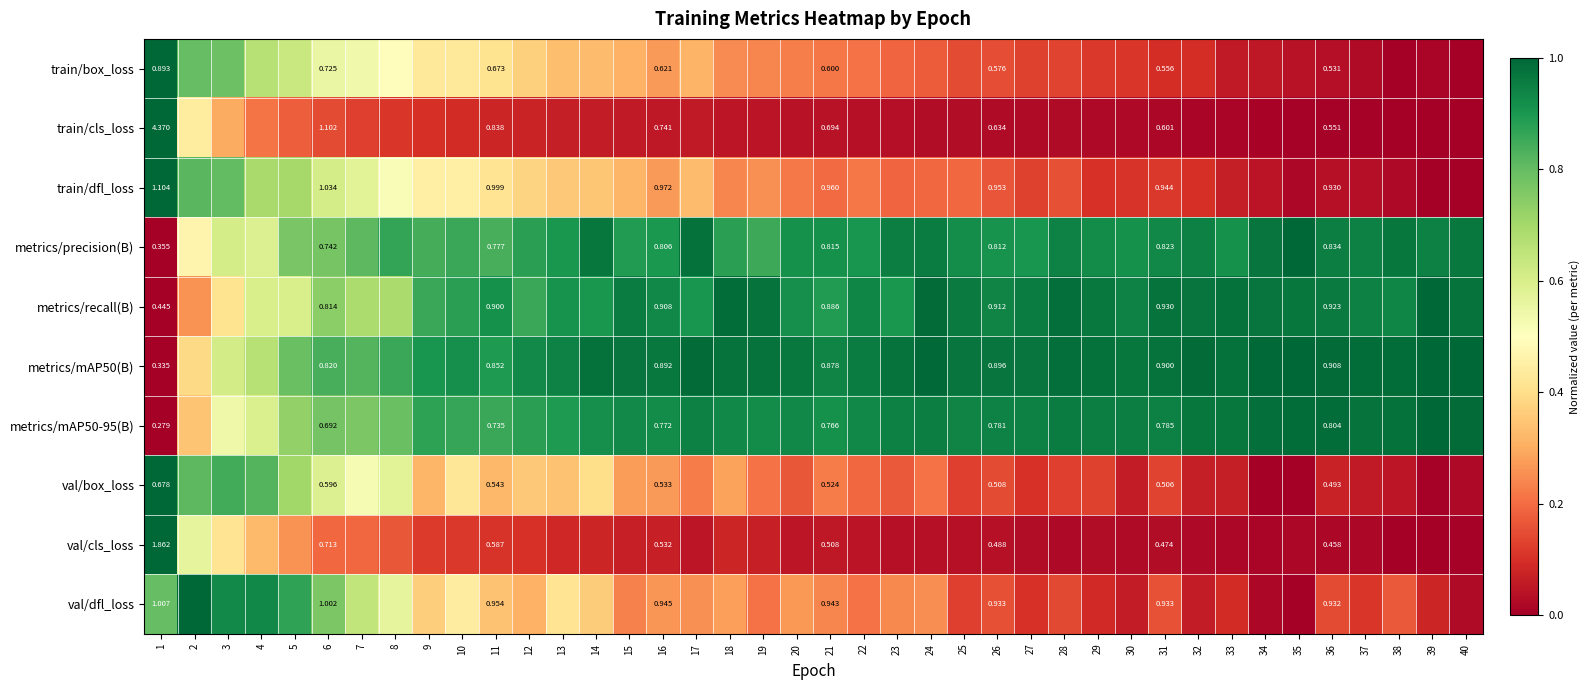

Between 1 and 16, which series saw the biggest shift?

train/cls_loss